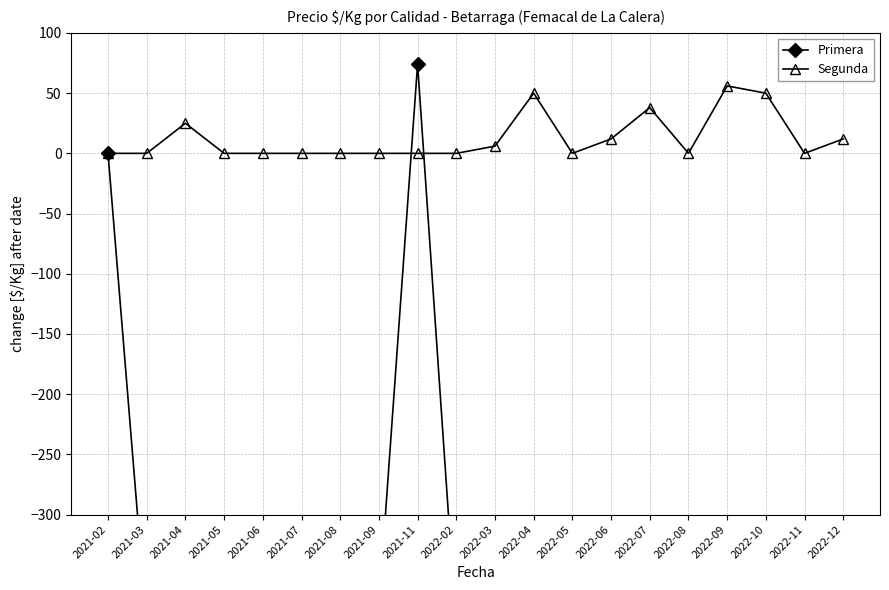

Is this an area chart (filled region under the line)?

No